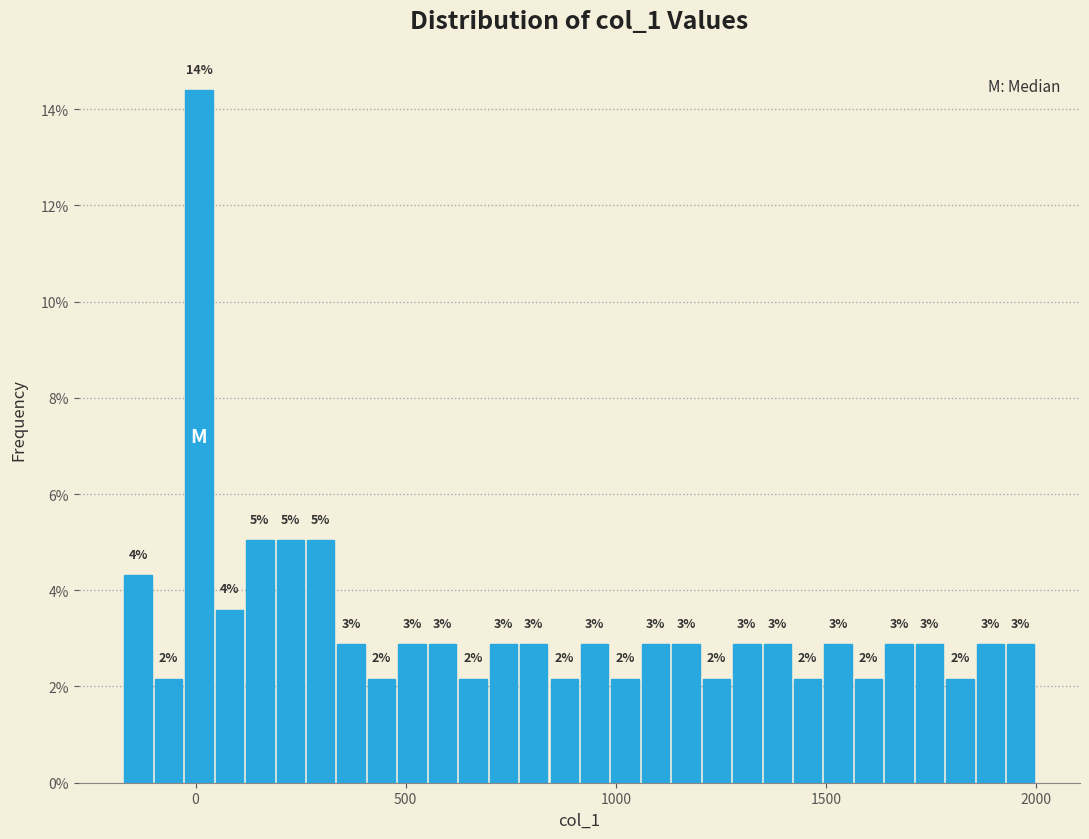

Read against the x-axis, roughly where is the centre of the tallest bar?

0